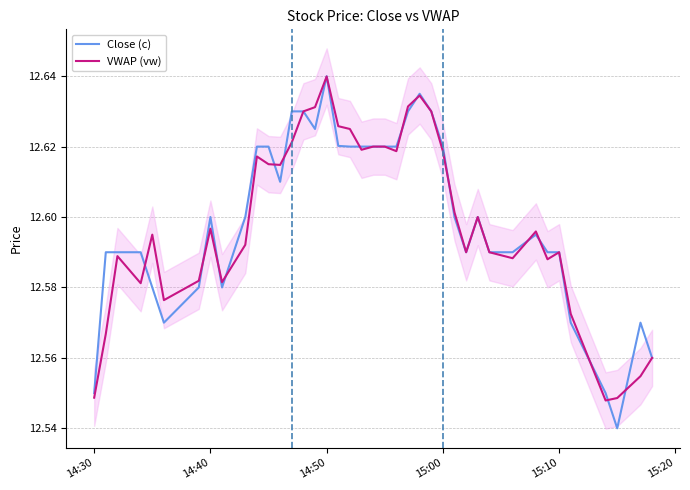

Which category has the highest value in the Close (c) series?

14:50